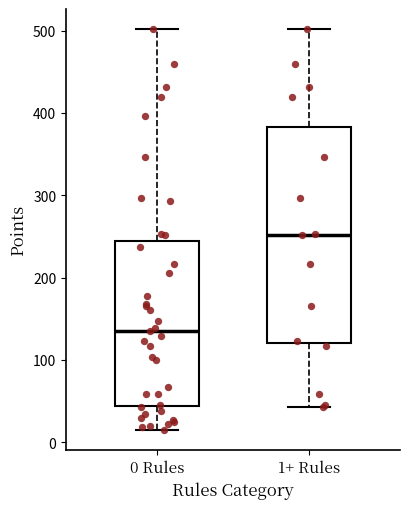

Which box's median line is the lowest?

0 Rules